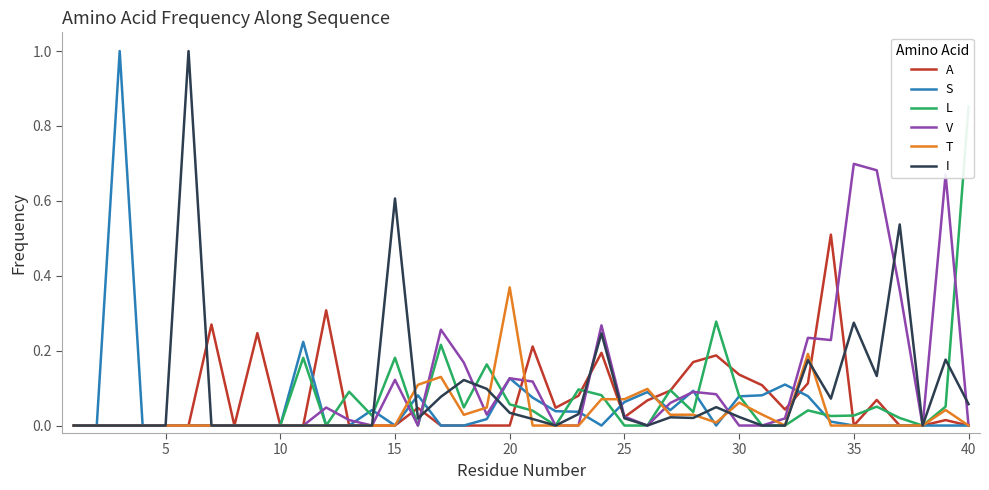

Is it true that S equals 0.0 at 15?

True